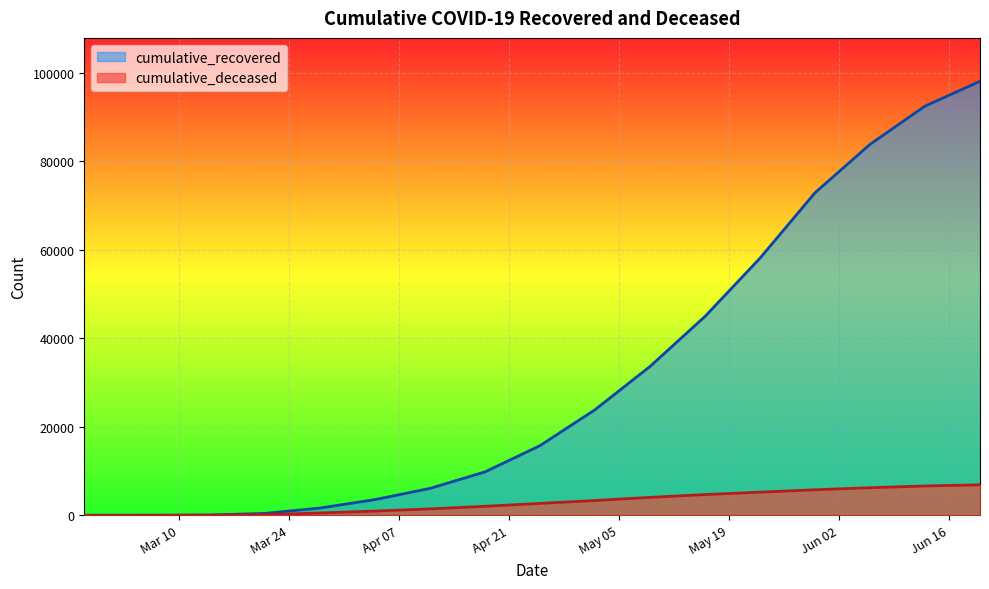

Count the number of categories in the chart.

17